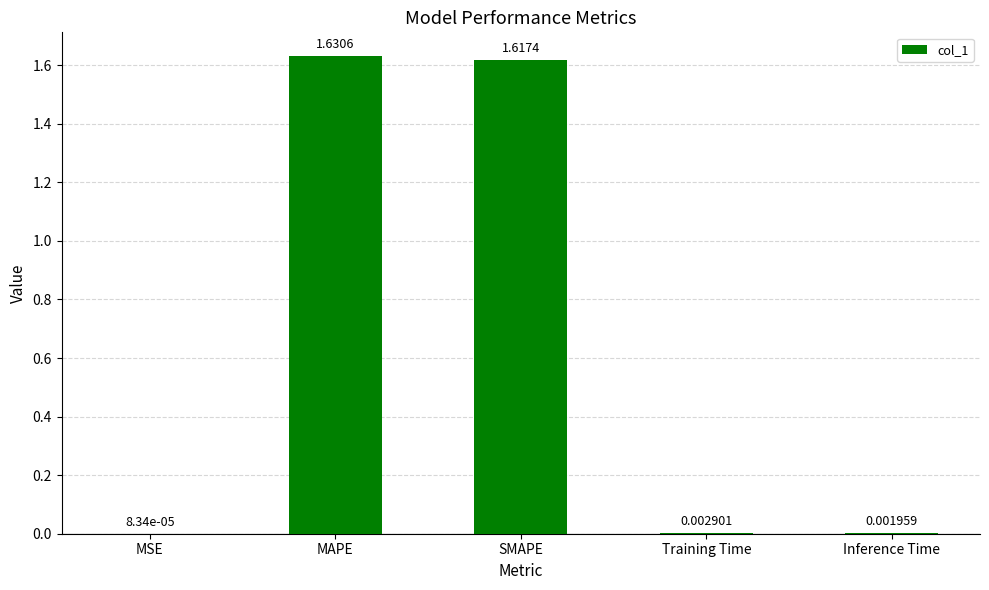

Where is the data nearest to the value 0?

MSE